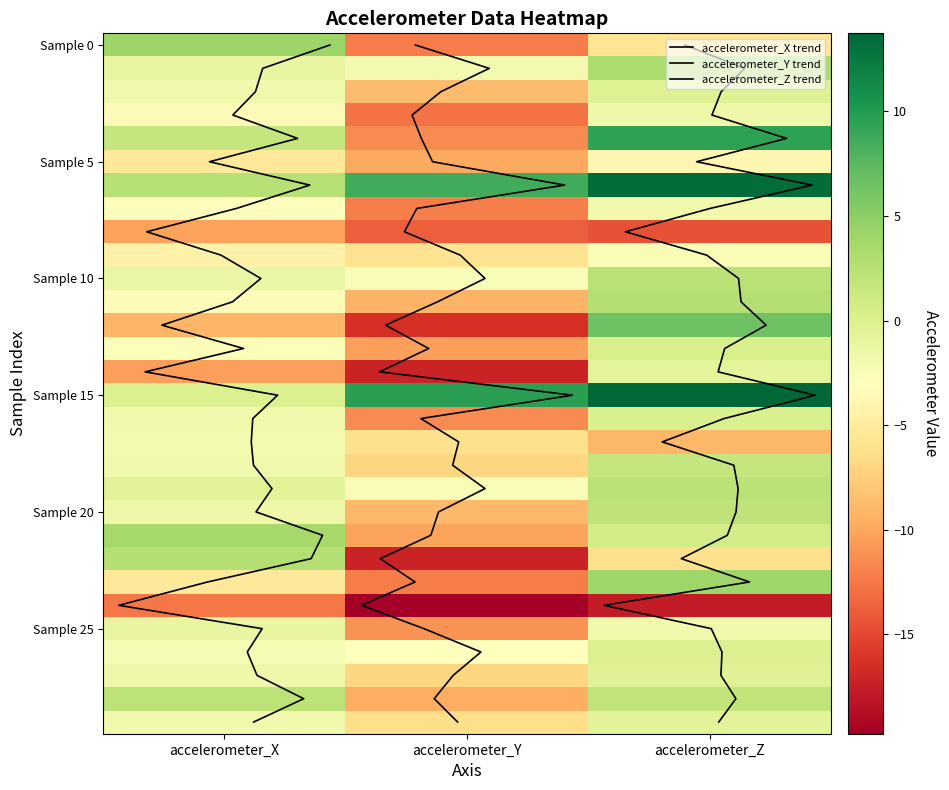

Reading right to left, extract all data points from this chart.

Row_0: -5.7	-12.2	4.2
Row_1: 3.3	-2.0	-1.1
Row_2: -0.3	-8.7	-1.7
Row_3: -1.6	-12.7	-3.5
Row_4: 9.5	-11.4	1.6
Row_5: -3.9	-9.8	-5.3
Row_6: 13.3	8.5	2.6
Row_7: -1.9	-12.0	-3.2
Row_8: -14.5	-13.8	-10.3
Row_9: -2.4	-6.0	-4.4
Row_10: 2.3	-2.6	-1.3
Row_11: 2.7	-9.2	-3.5
Row_12: 6.4	-16.4	-9.1
Row_13: 0.3	-10.4	-2.6
Row_14: -0.7	-17.2	-10.4
Row_15: 13.7	9.6	0.0
Row_16: 0.2	-11.5	-1.9
Row_17: -9.0	-6.2	-2.0
Row_18: 1.6	-7.1	-1.9
Row_19: 2.3	-2.5	-0.4
Row_20: 2.0	-9.0	-1.7
Row_21: 0.7	-10.1	3.6
Row_22: -6.2	-17.1	2.7
Row_23: 4.0	-12.3	-5.5
Row_24: -17.7	-19.7	-12.5
Row_25: -1.7	-11.0	-1.2
Row_26: -0.1	-3.1	-2.4
Row_27: -0.3	-7.0	-1.6
Row_28: 1.9	-9.6	2.1
Row_29: -0.6	-6.4	-1.8